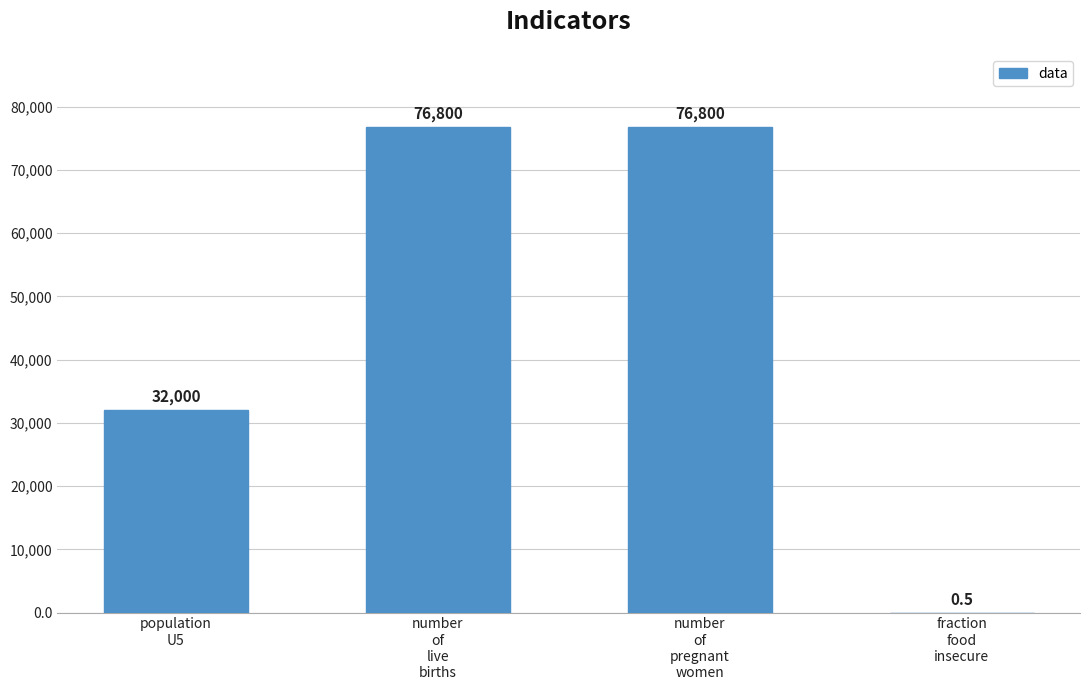

Reading left to right, what are all the values shown in this chart?

population
U5=32000.0	number
of
live
births=76800.0	number
of
pregnant
women=76800.0	fraction
food
insecure=0.5